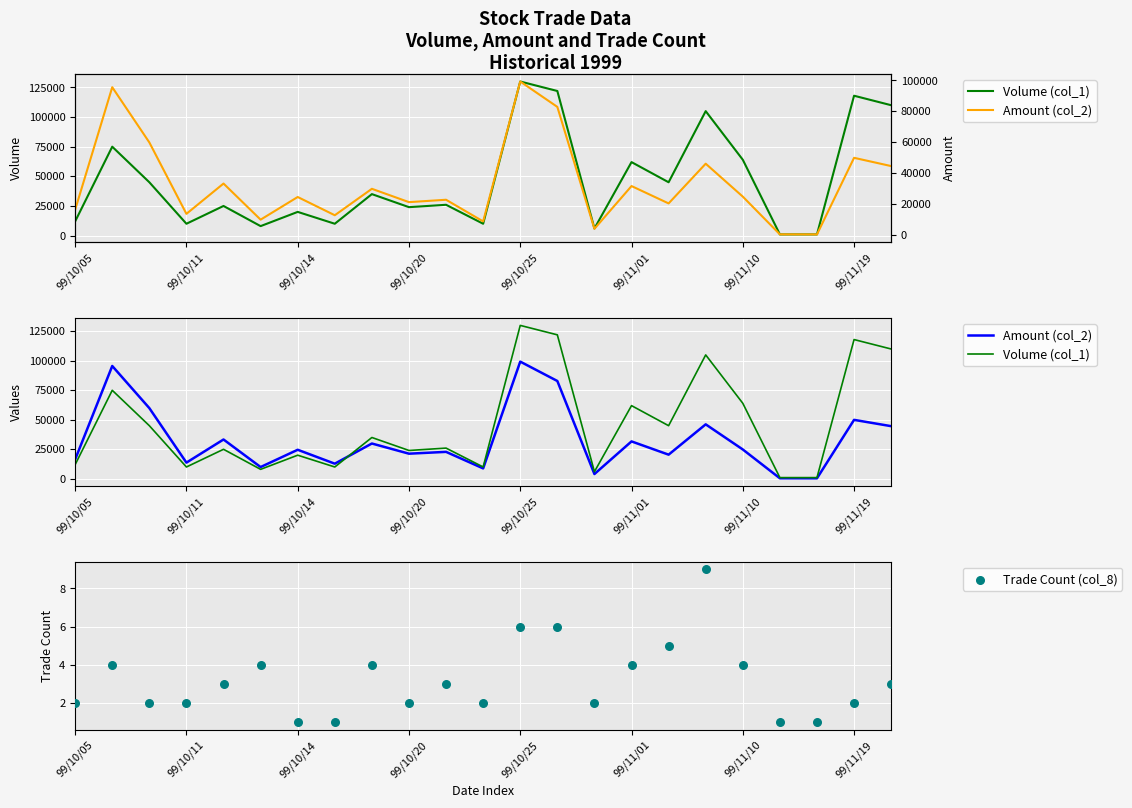

Which series reaches the minimum Y coordinate?

Trade Count (col_8)